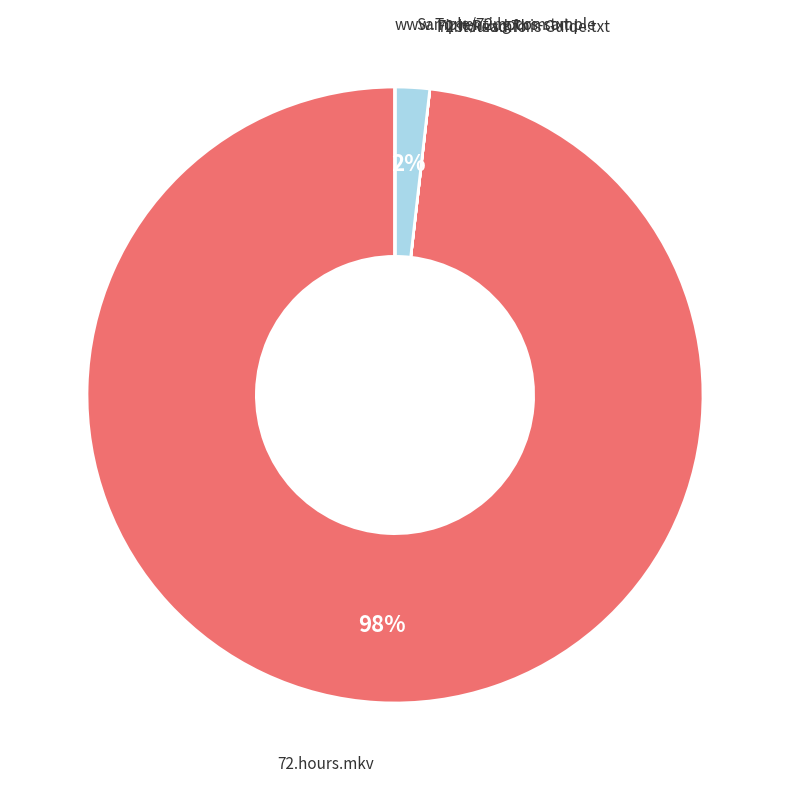

Do 72.hours.mkv and Sample/72.hours-sample together represent more than half of the pie?

Yes